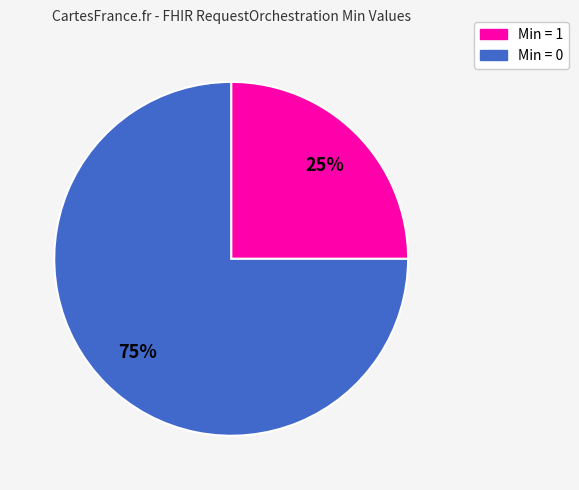

Is there any slice that represents more than half of the pie?

Yes